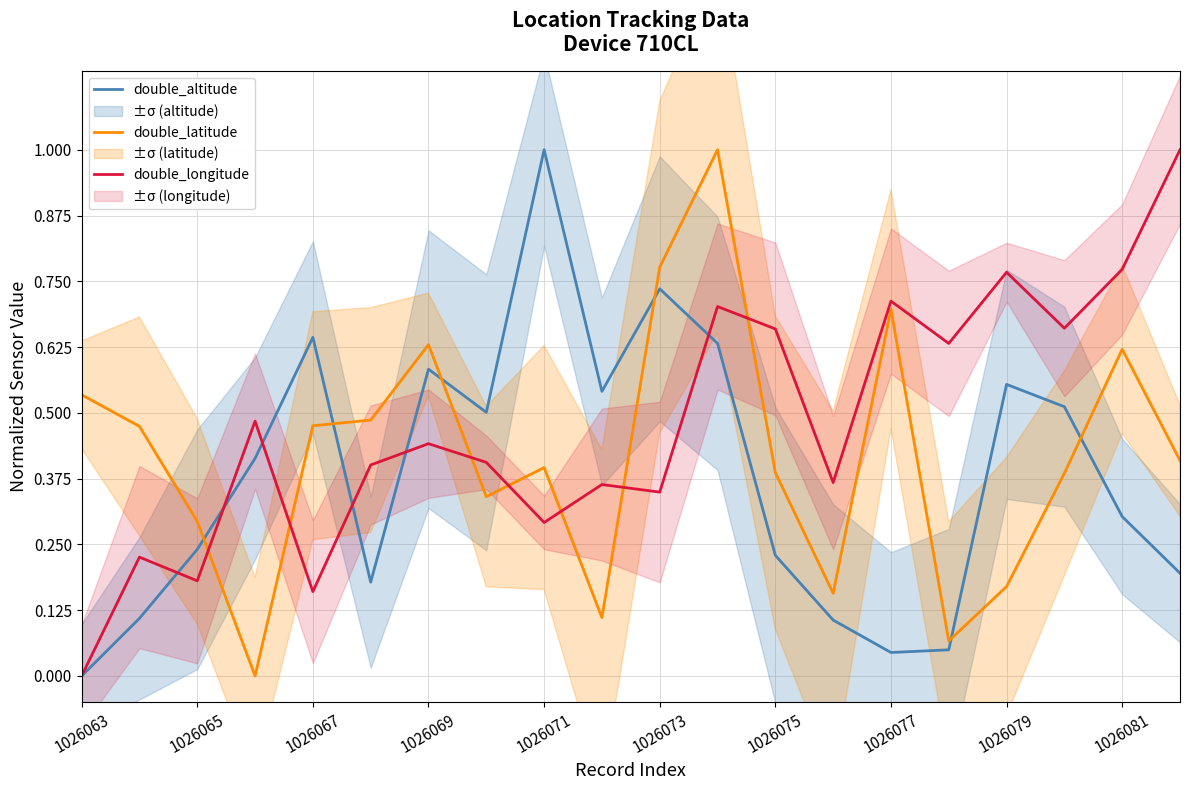

Does the chart display data point markers on the line(s)?

No